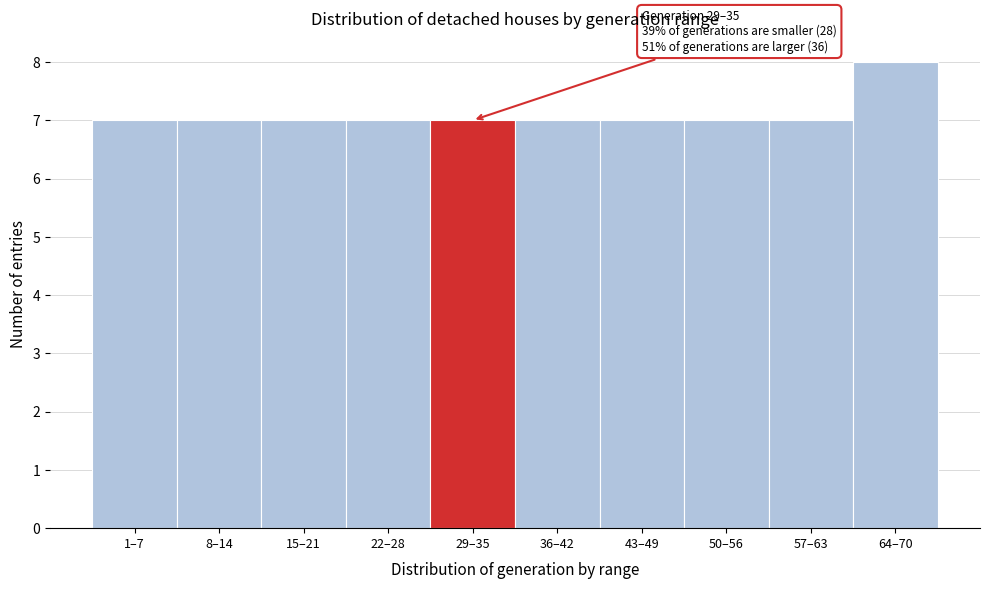

Reading right to left, list all the values displayed in this chart.

64–70=8	57–63=7	50–56=7	43–49=7	36–42=7	29–35=7	22–28=7	15–21=7	8–14=7	1–7=7